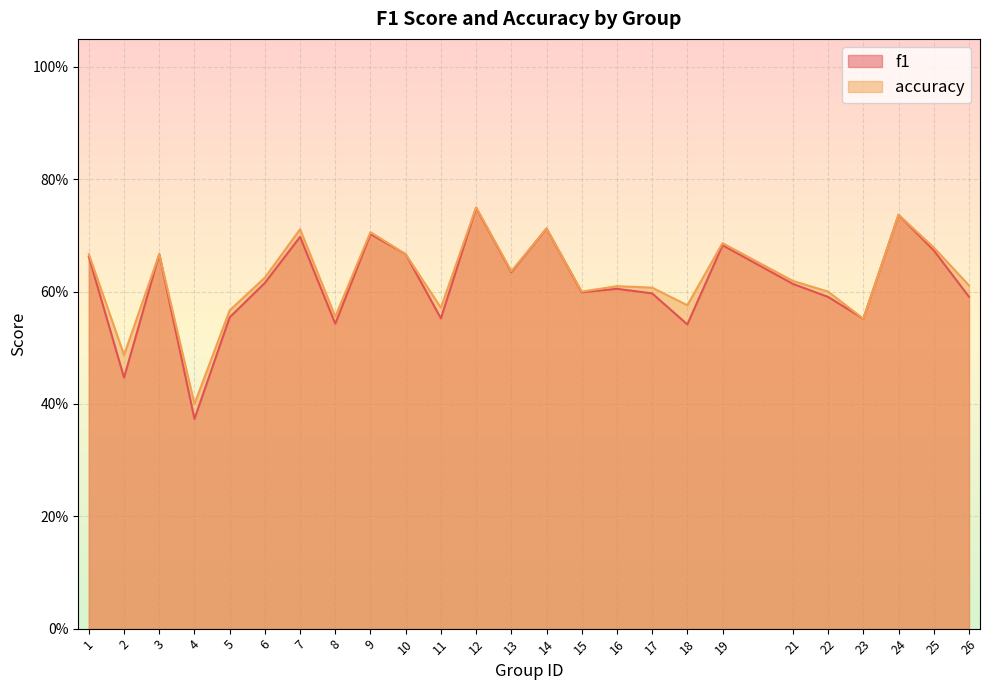

The f1 series shows 0.6 at 16. True or false?

True